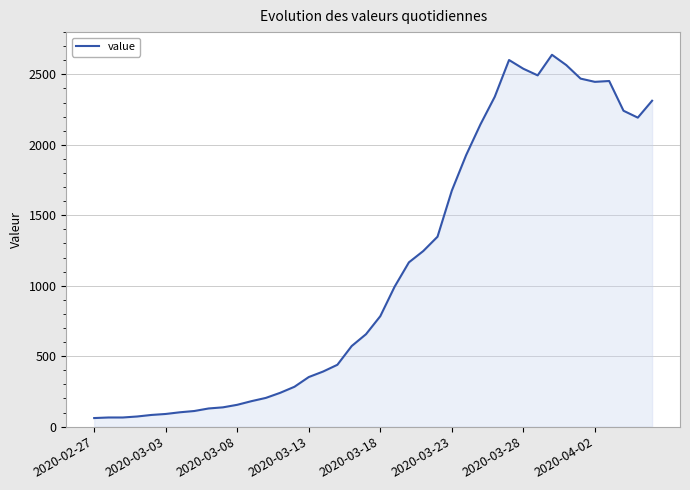

What is the minimum value shown in the chart?

61